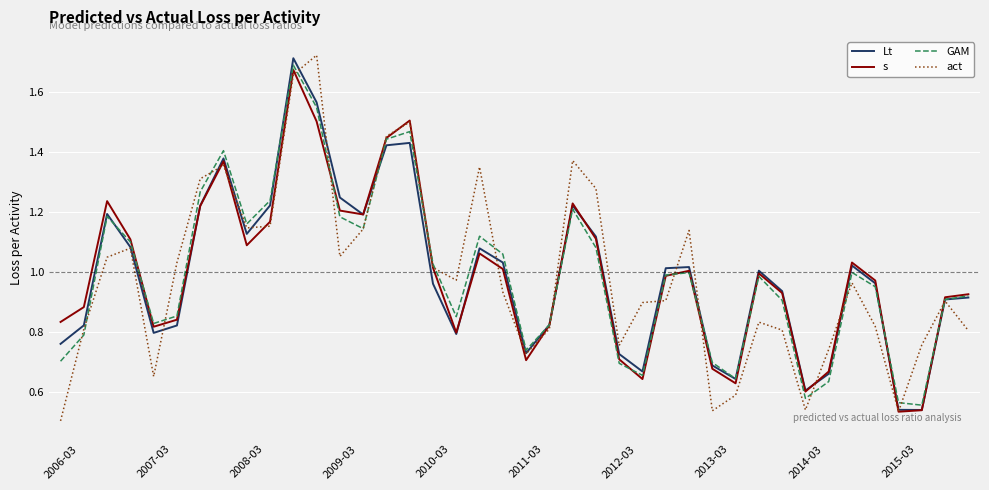

What is the value of the s point at the 20th from the left?

1.0